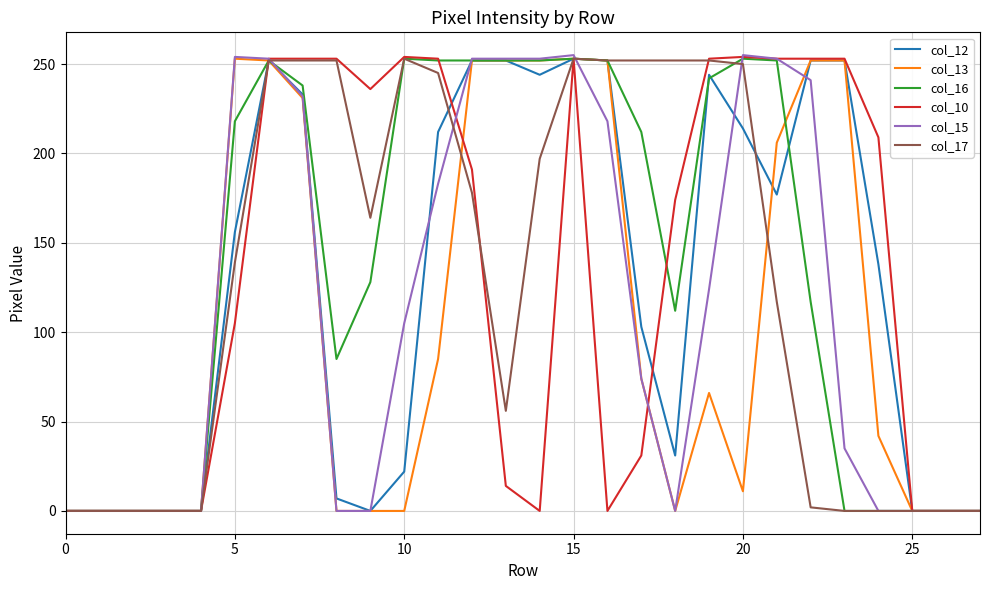

Where do col_16 and col_12 first cross each other?

18 and 19